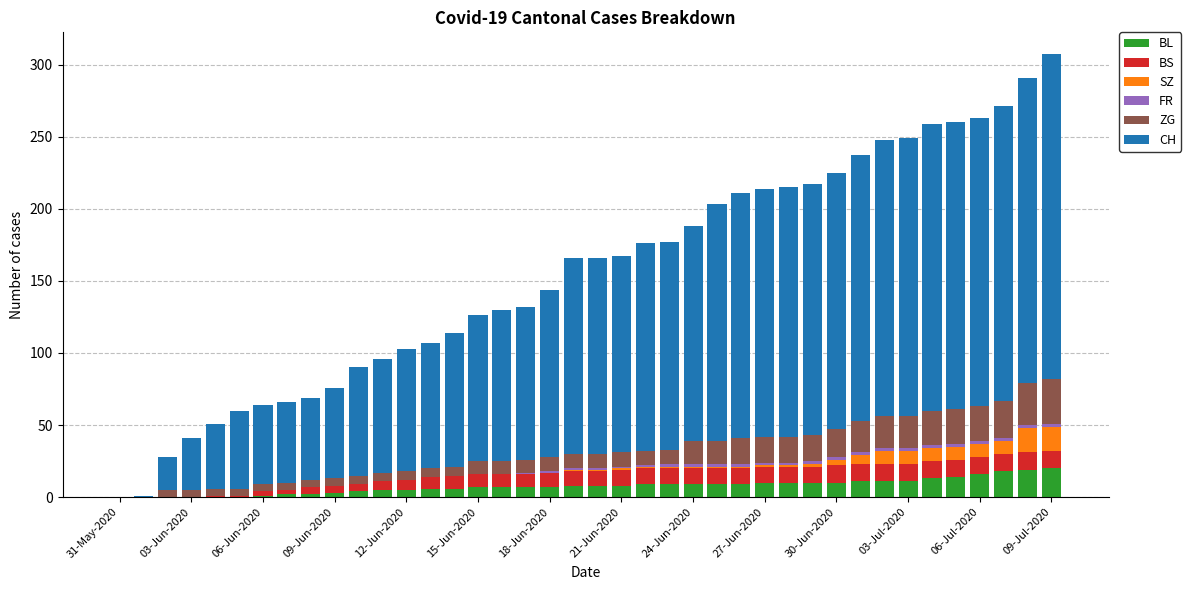

Are the bars horizontal?

No